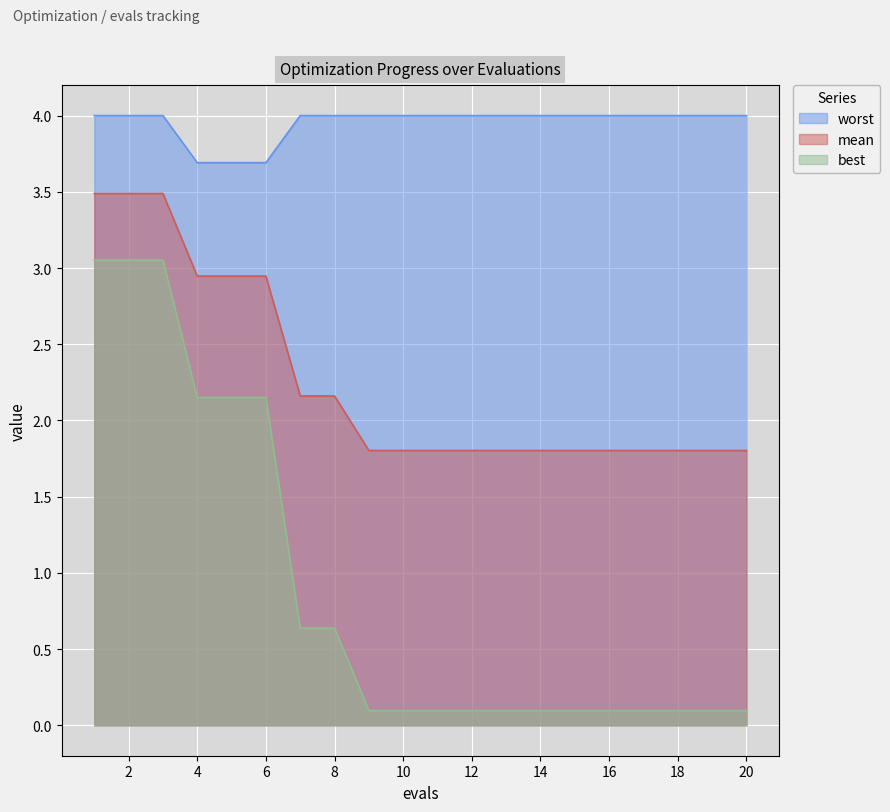

What is the approximate value of mean at 12?

1.8